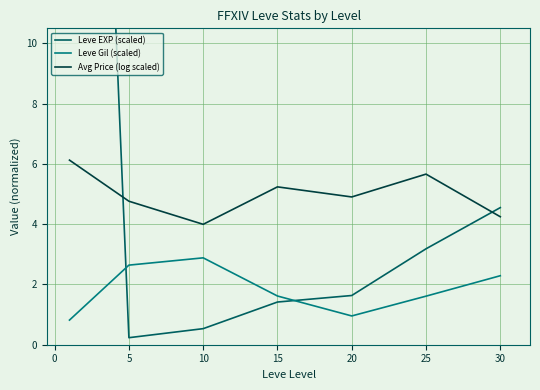

Which category has the lowest value in the Avg Price (log scaled) series?

10